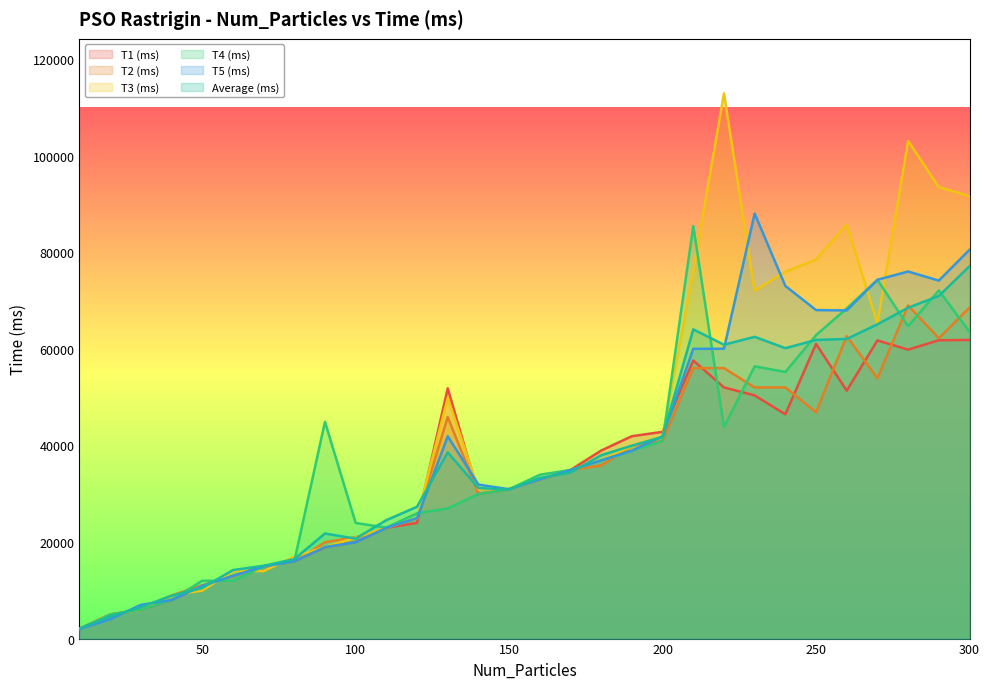

How many times do T1 (ms) and T3 (ms) cross each other?

12